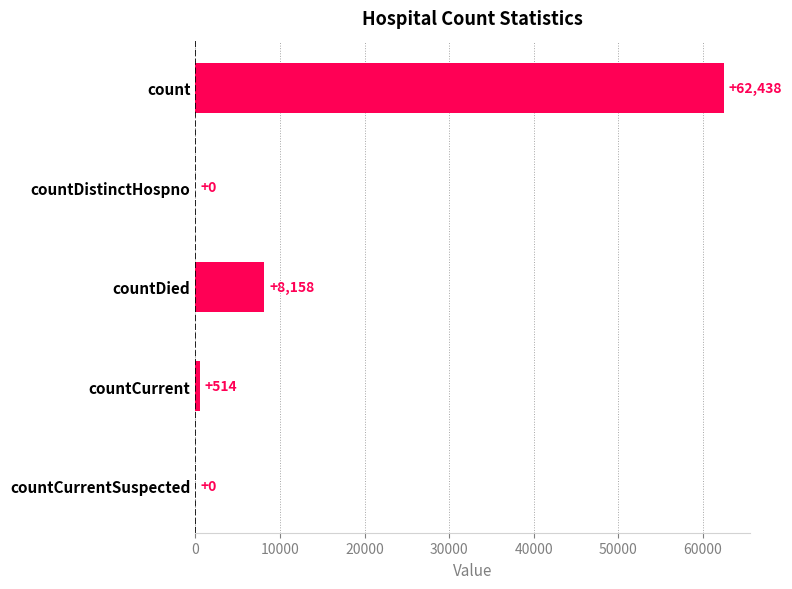

The value at countDied is 8158. True or false?

True